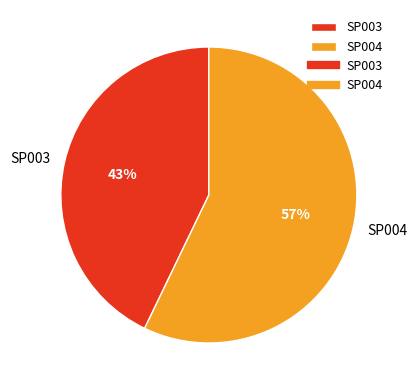

Rank the categories by value from lowest to highest.

SP003, SP004